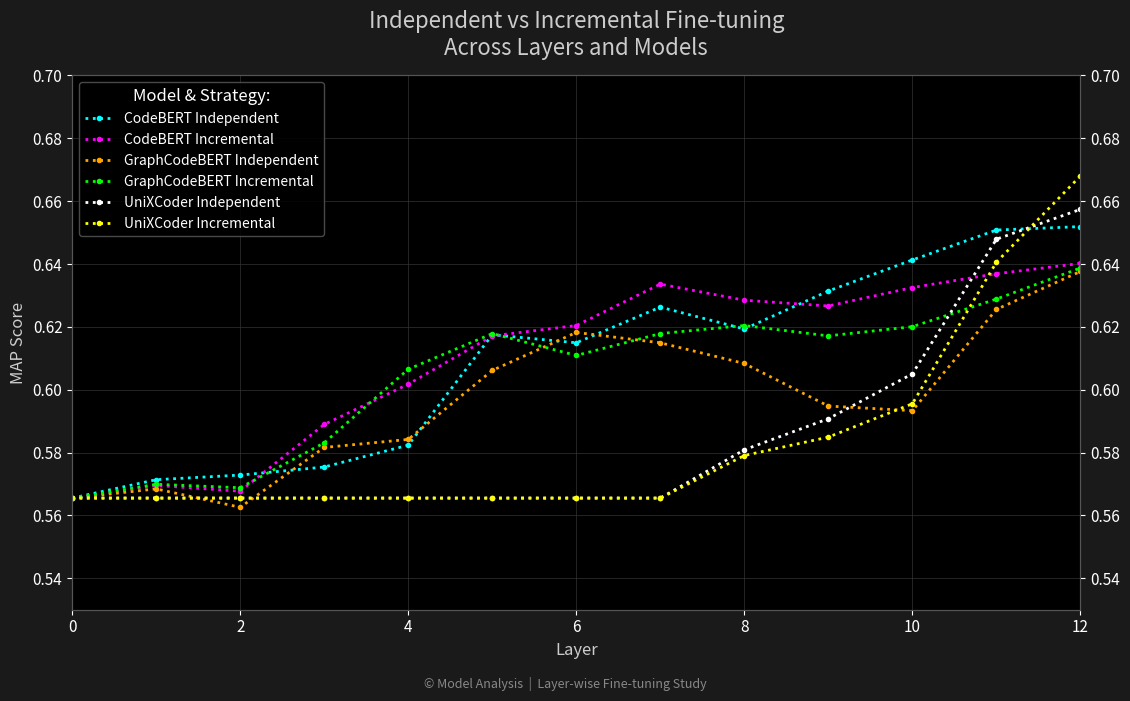

What is the approximate value of UniXCoder Incremental at 8?

0.6